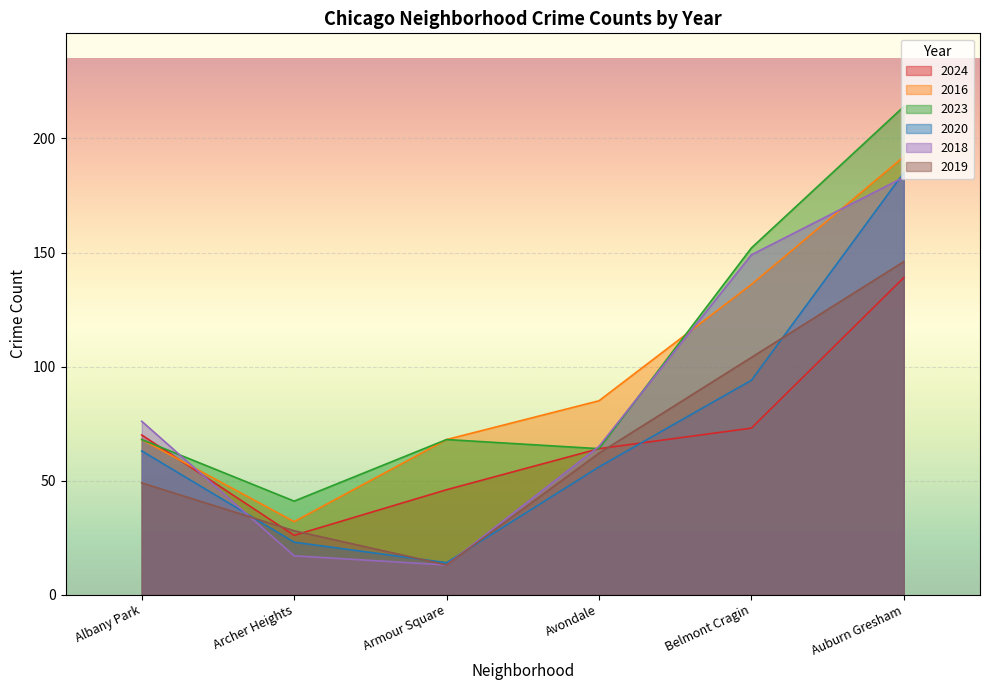

Count the 2016 values in the range 68 to 136.

4